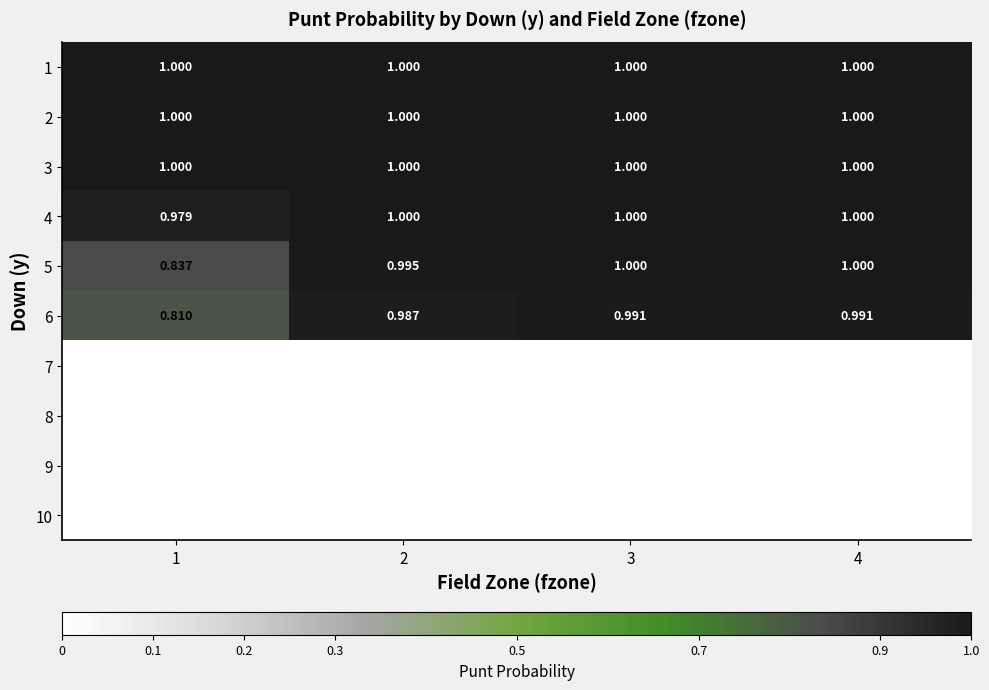

Is the value of 1 at 1 greater than the value of 9 at 1?

Yes